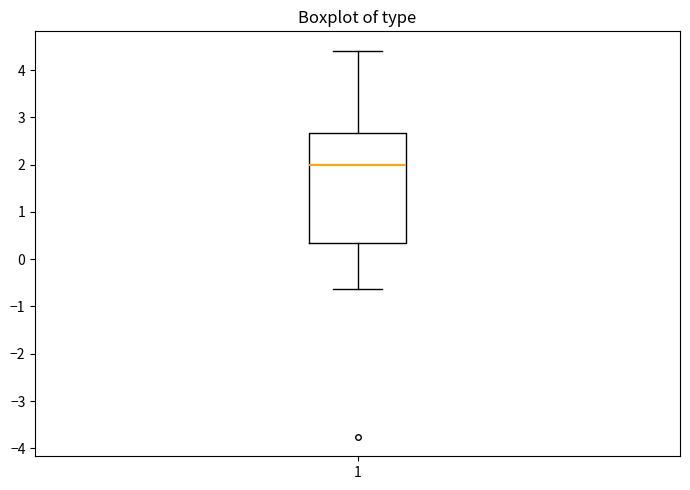

Where does the median line of the box at x = 1 sit on the y-axis? The values are not printed on the chart, so give them approximately, as read against the axis.

2.0